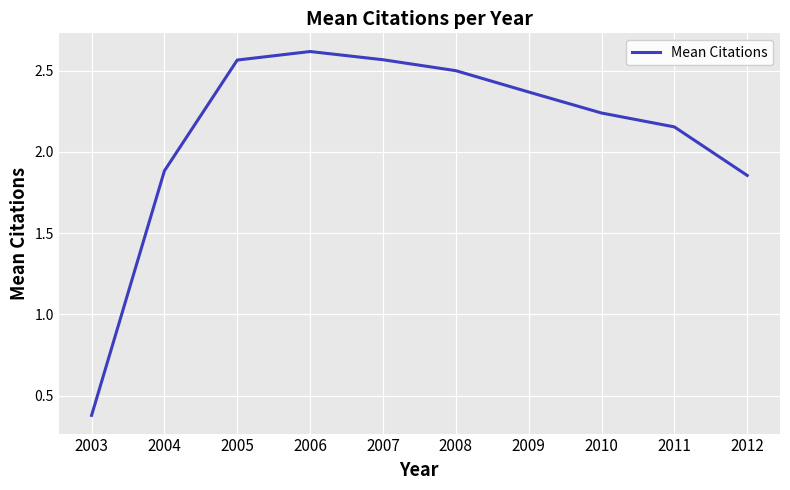

Between 2005 and 2010, which is larger?

2005